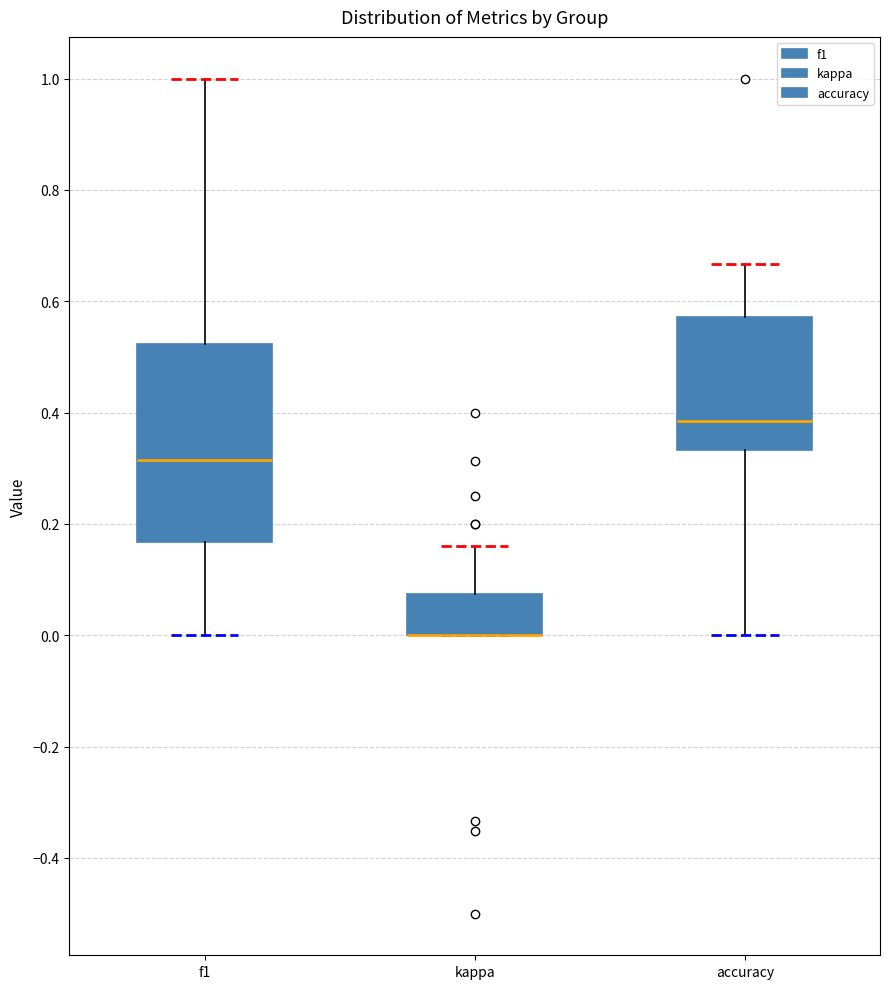

Comparing the boxes themselves (not the whiskers), which one is the tallest?

f1